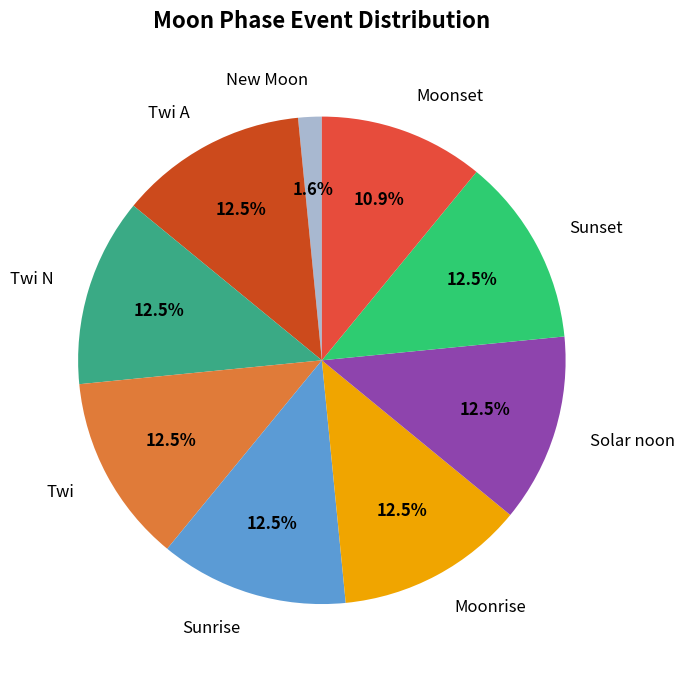

Count the number of slices in the pie.

9